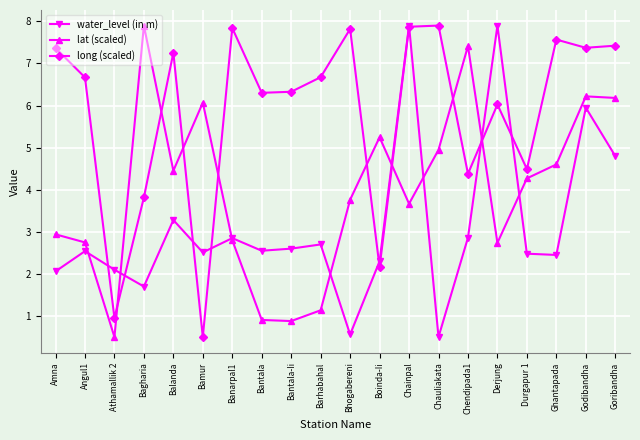

Where is the first local minimum for lat (scaled)?

Athamallik 2